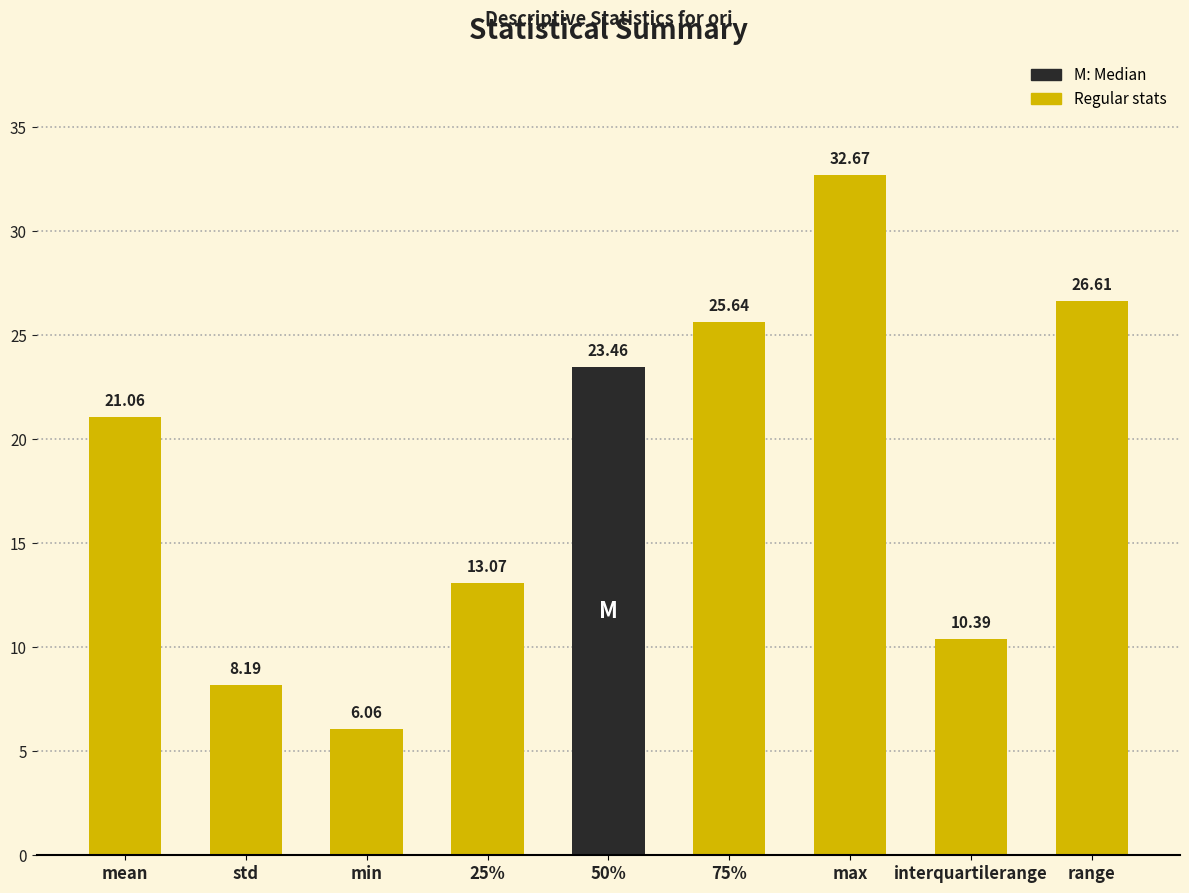

Rank the categories by value from highest to lowest.

max, range, 75%, 50%, mean, 25%, interquartilerange, std, min